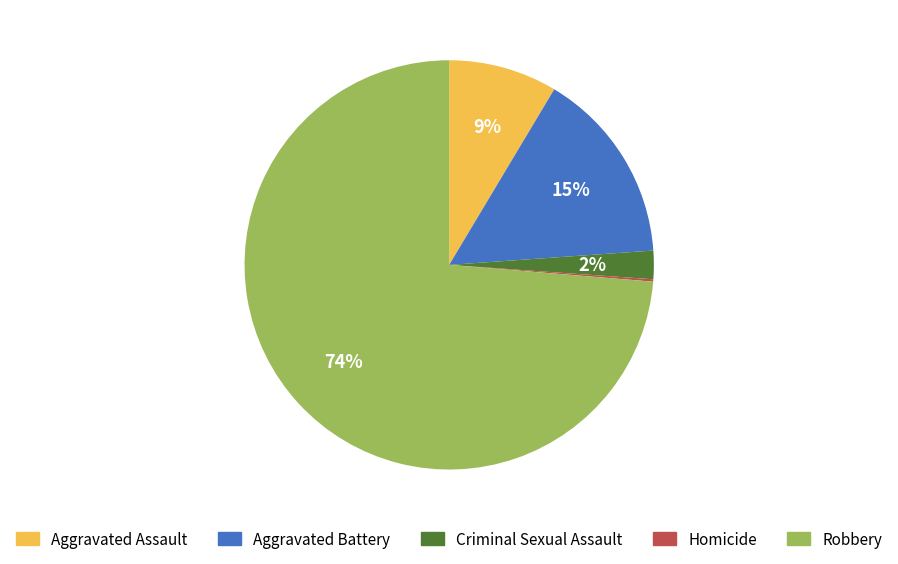

To the nearest percent, what is the average slice percentage?

20%